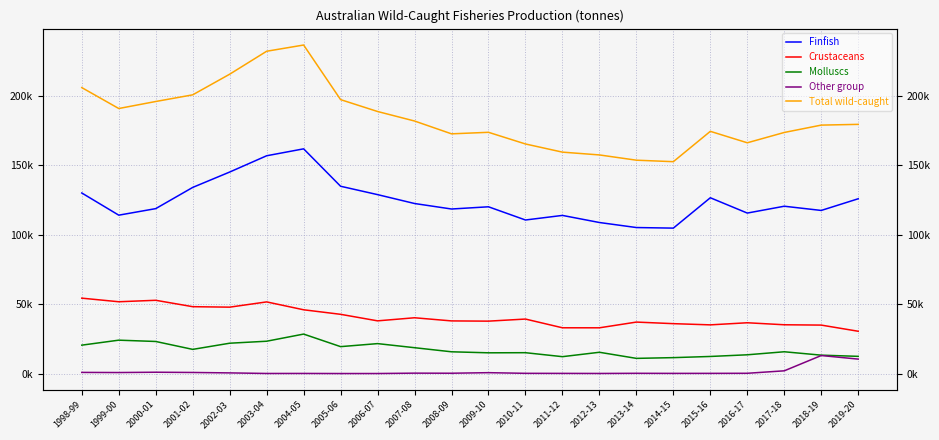

How many series are shown in this chart?

5